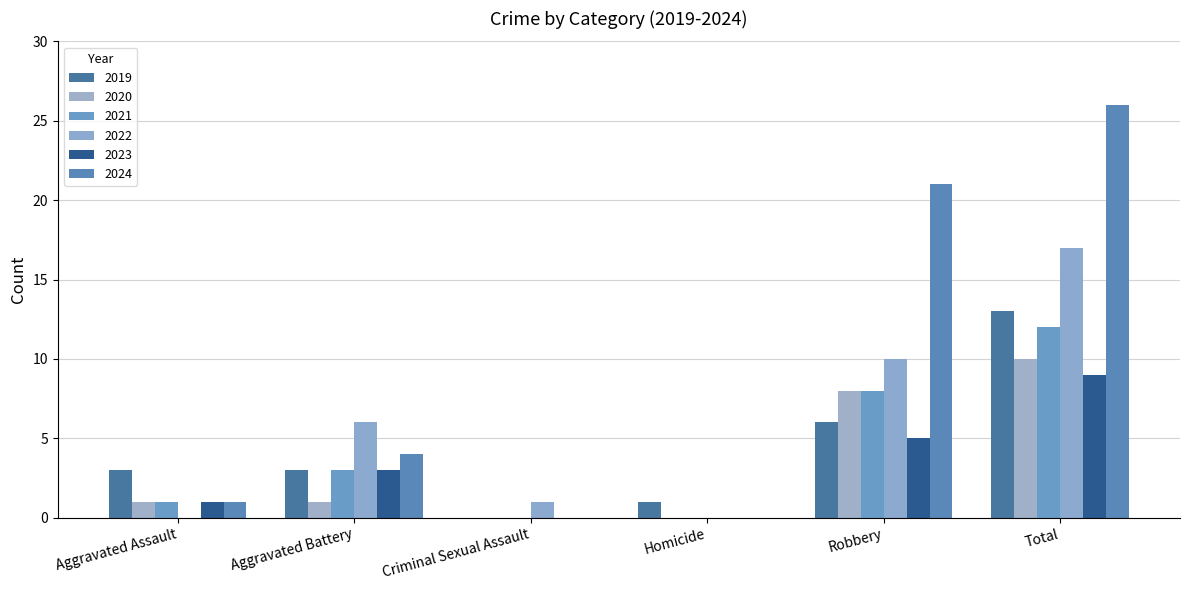

Which series has the largest total across all categories?

2024